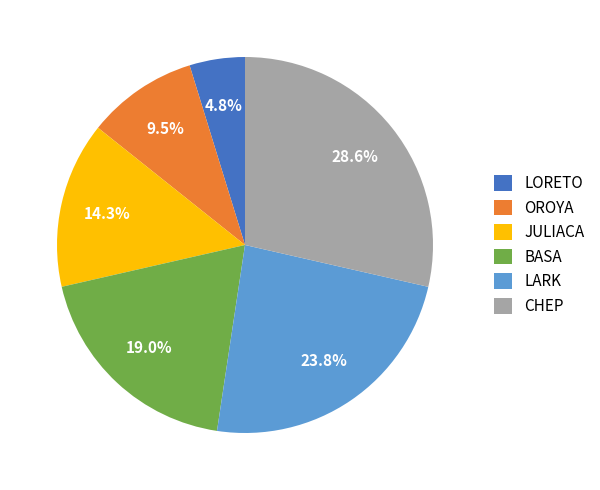

To the nearest percent, what is the difference between the LORETO and JULIACA slice percentages?

10%